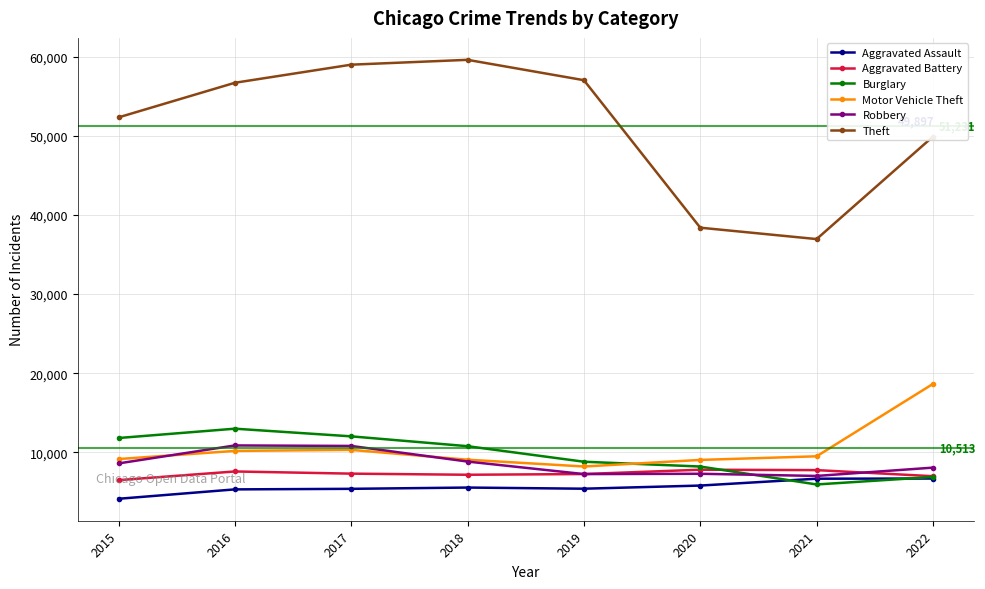

What are all the series names shown in the legend?

Aggravated Assault, Aggravated Battery, Burglary, Motor Vehicle Theft, Robbery, Theft